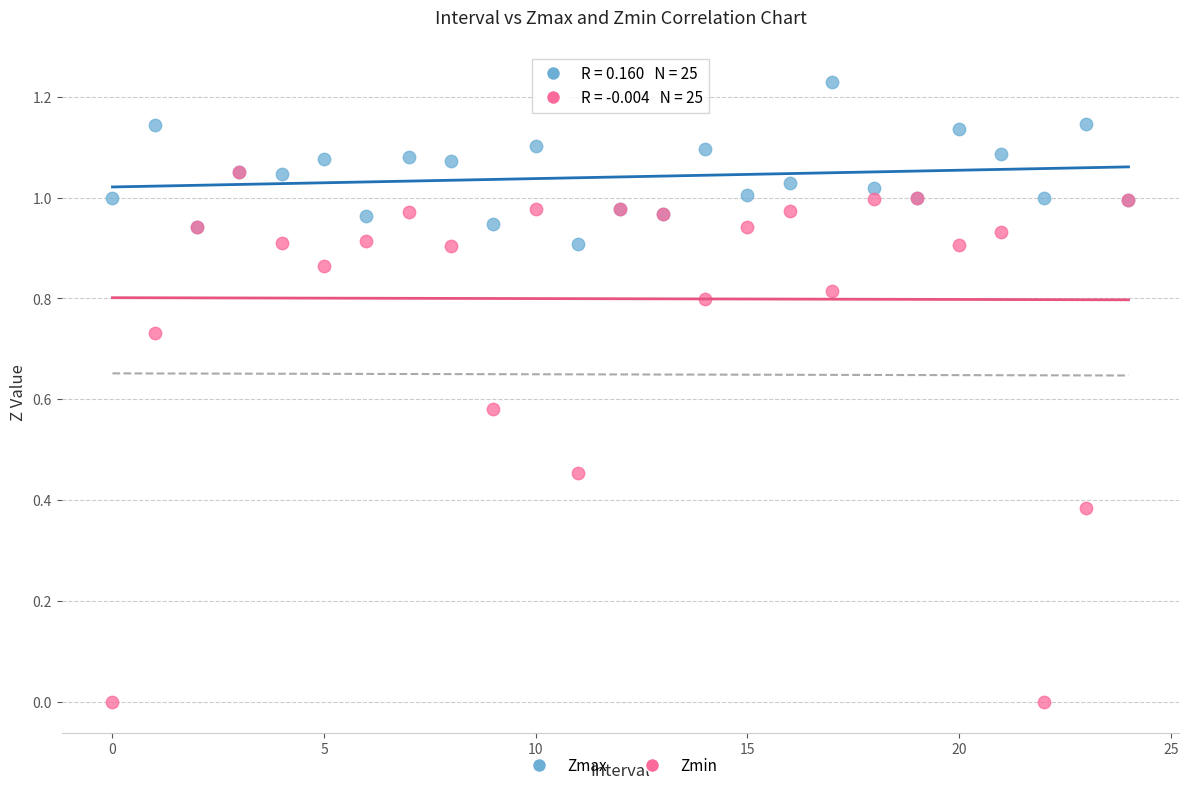

What are all the series names shown in the legend?

Zmax, Zmin